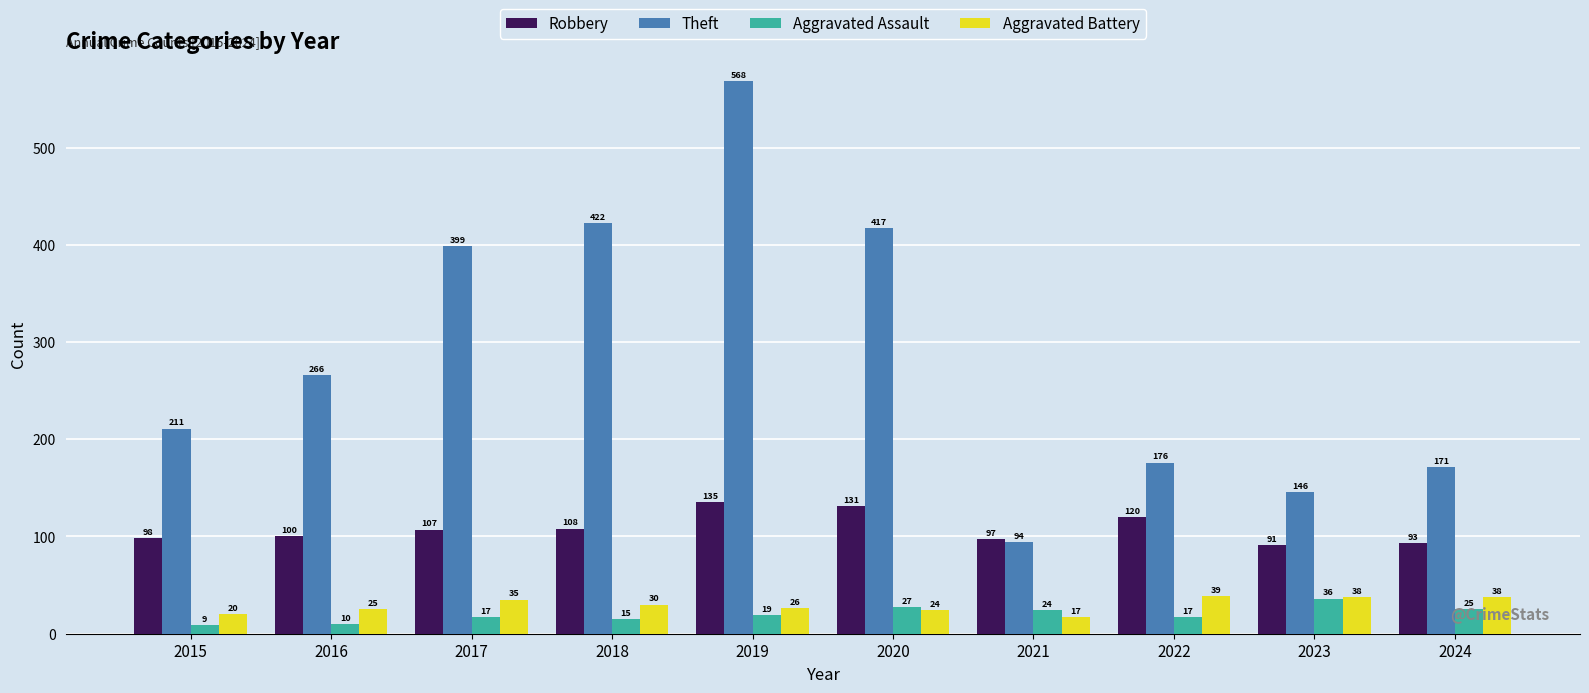

Where is Robbery nearest to the value 113?

2018